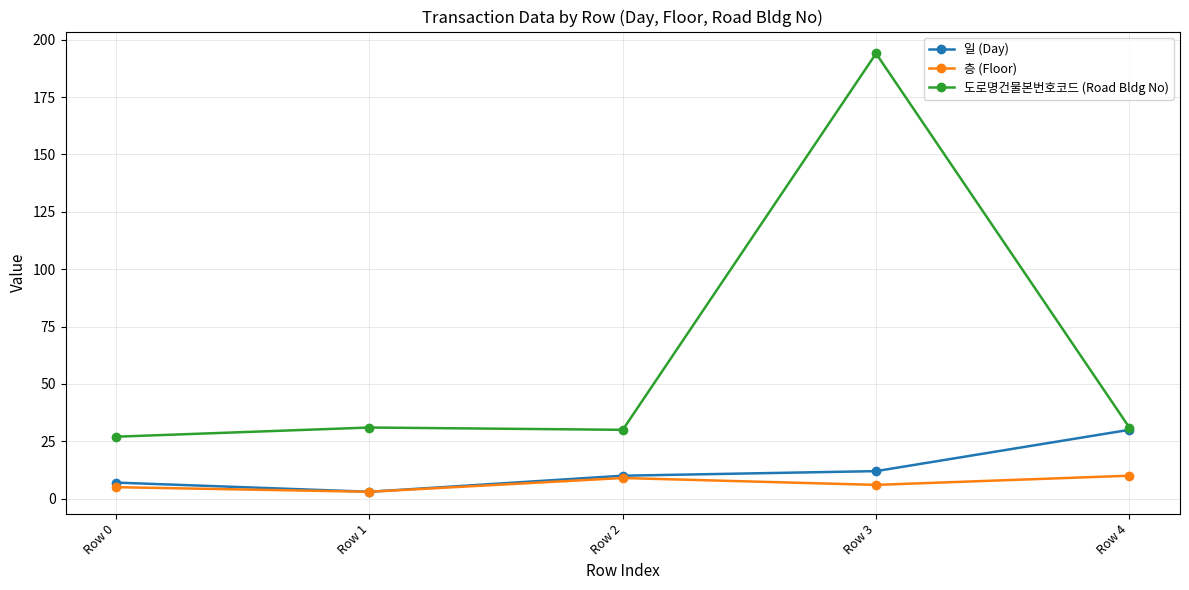

At which category is the sum across all series the highest?

Row 3